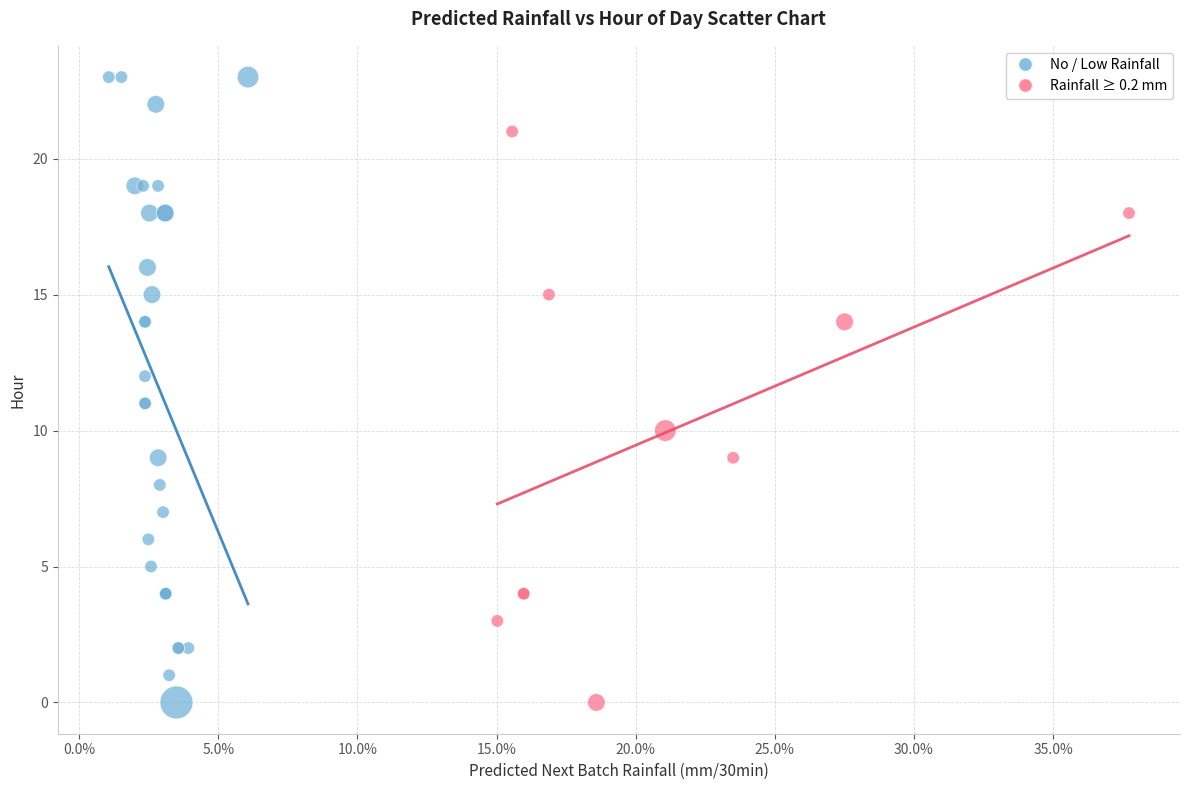

What are all the series names shown in the legend?

No / Low Rainfall, Rainfall ≥ 0.2 mm